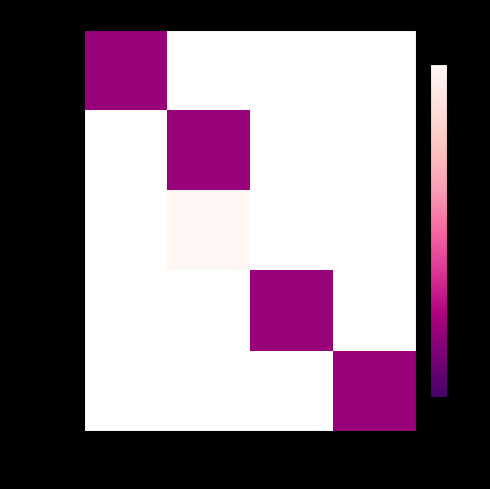

Which has a higher value, Type 4 or Type 3?

Type 3